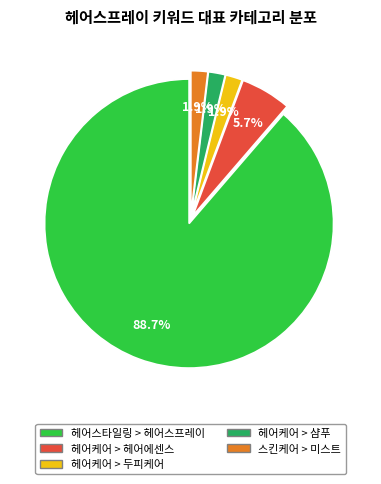

How many slices are in this pie chart?

5